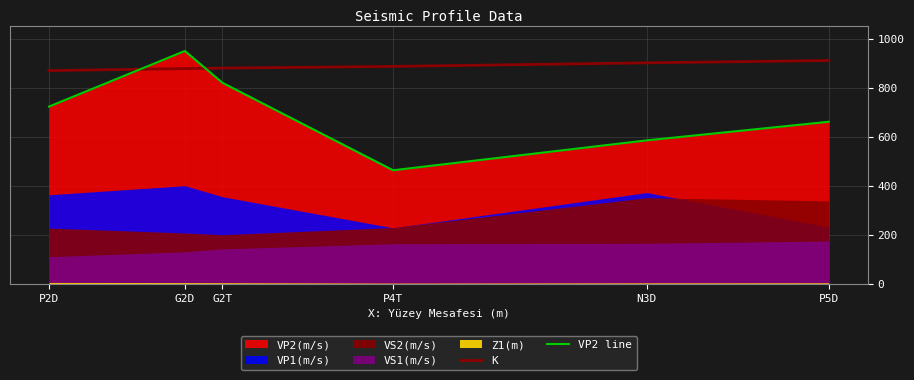

At which label is VP2 line closest to 706?

P2D